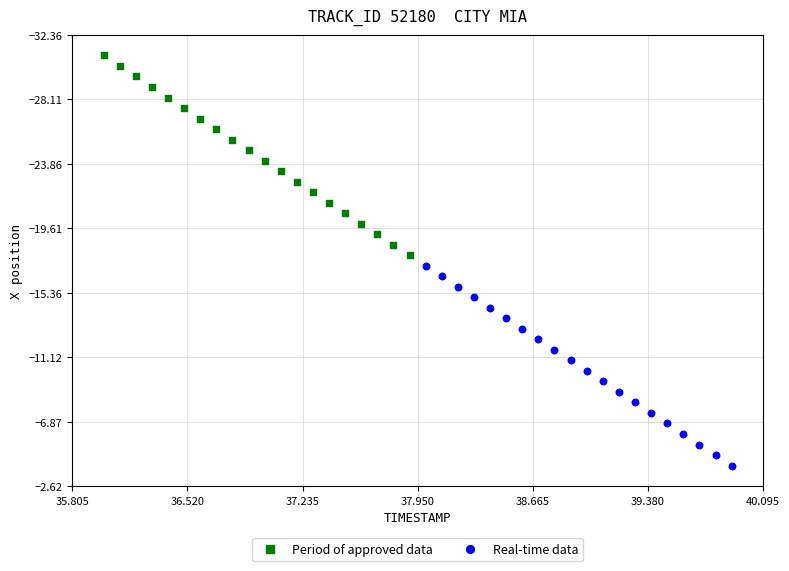

Which series reaches the minimum Y coordinate?

Period of approved data